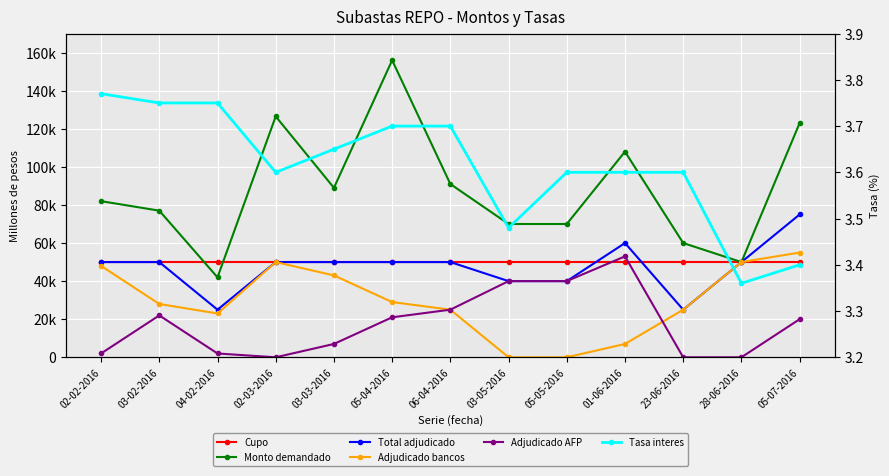

Which series has the widest spread of values?

Monto demandado